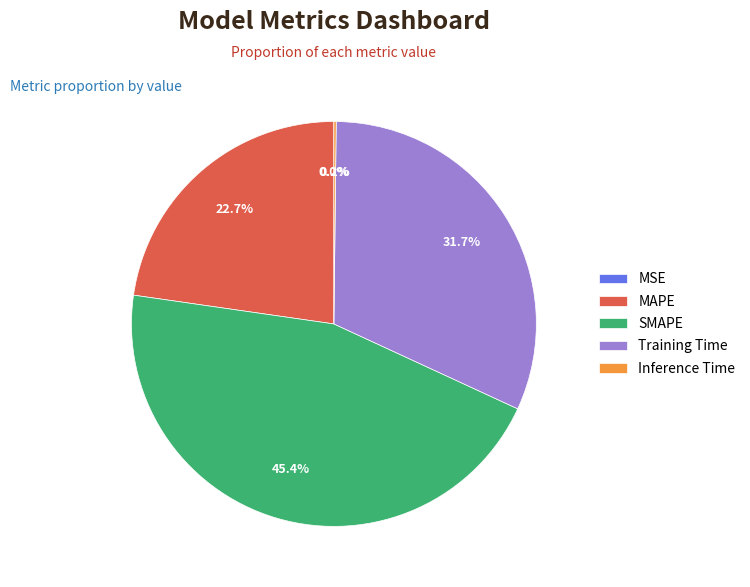

To the nearest percent, what is the difference between the largest and smallest slice percentages?

45%